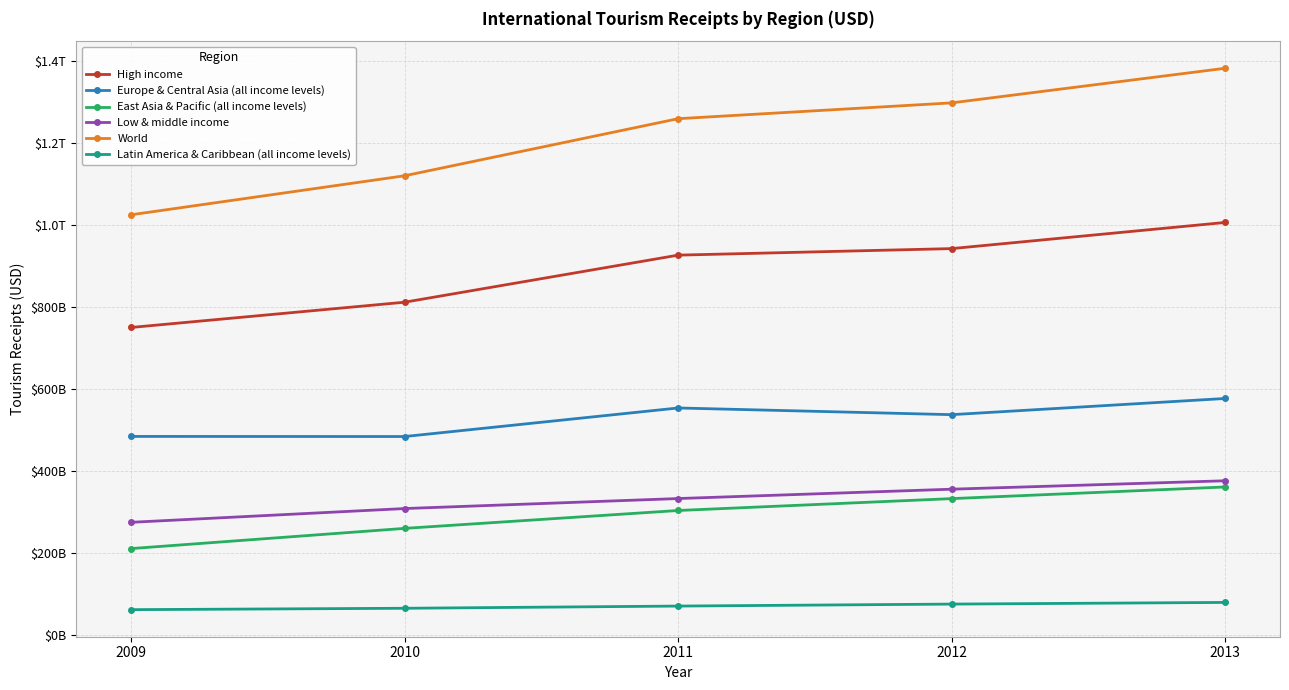

Does the chart display data point markers on the line(s)?

Yes